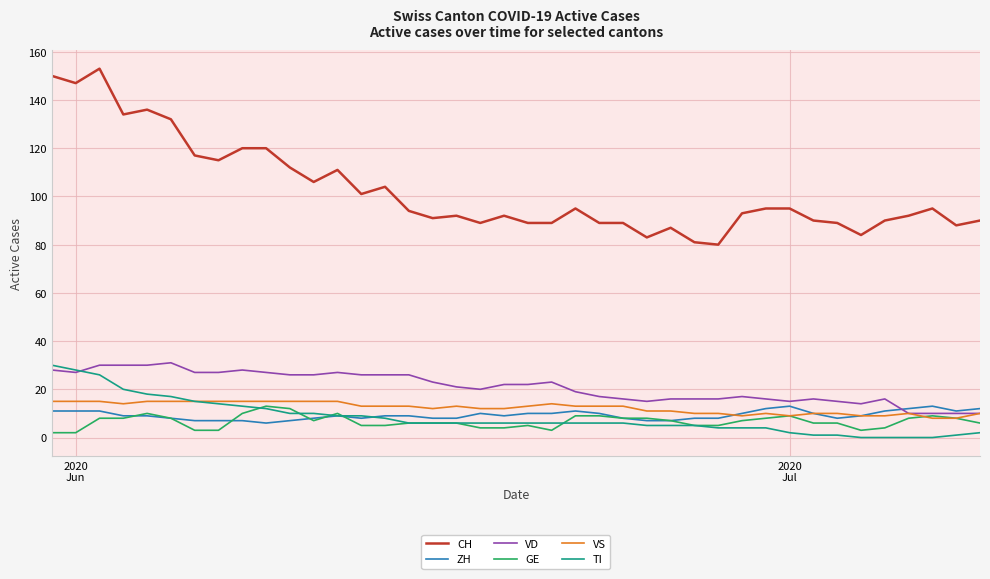

What are all the series names shown in the legend?

CH, ZH, VD, GE, VS, TI